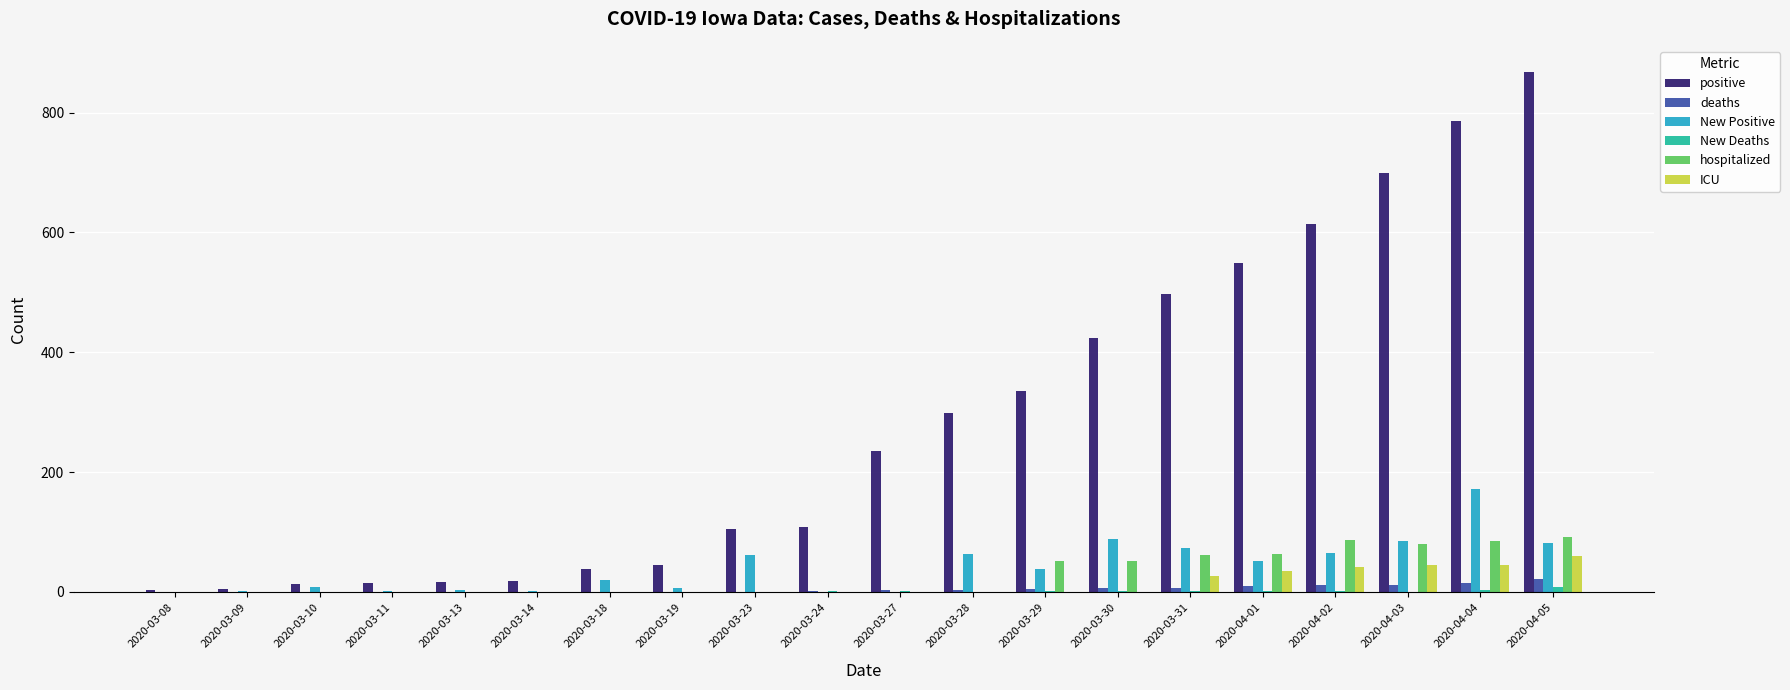

What is the sum of all hospitalized values?

569